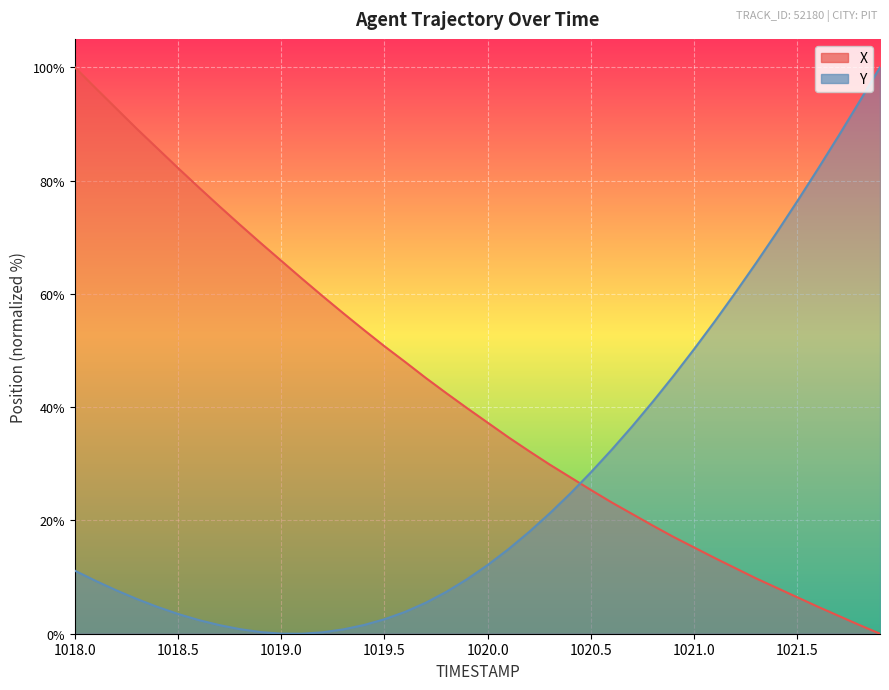

At which category is the sum across all series the highest?

1018.0